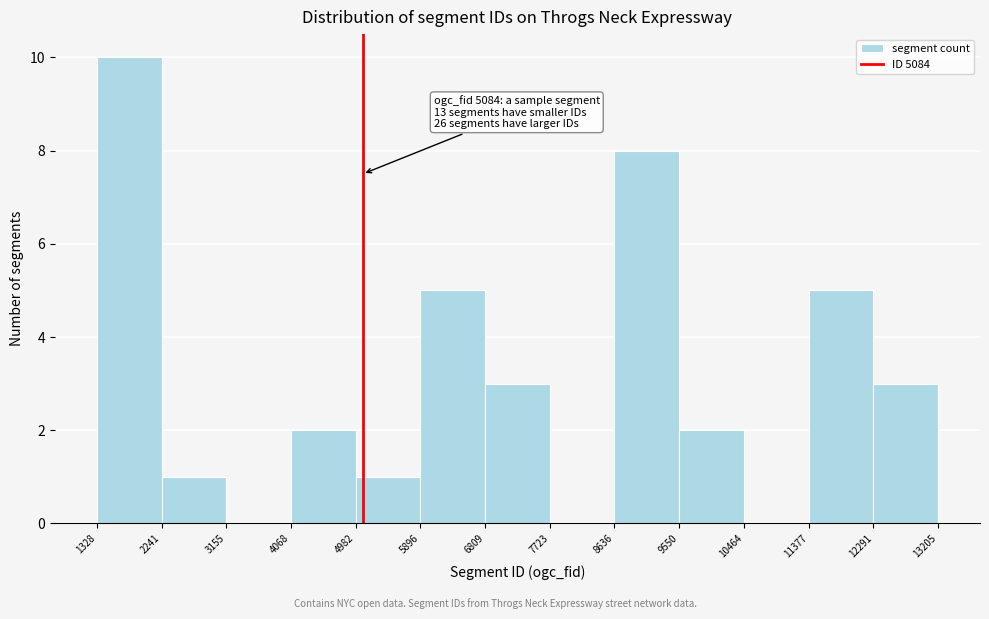

Which range on the x-axis has the tallest bar?

1328 to 2241